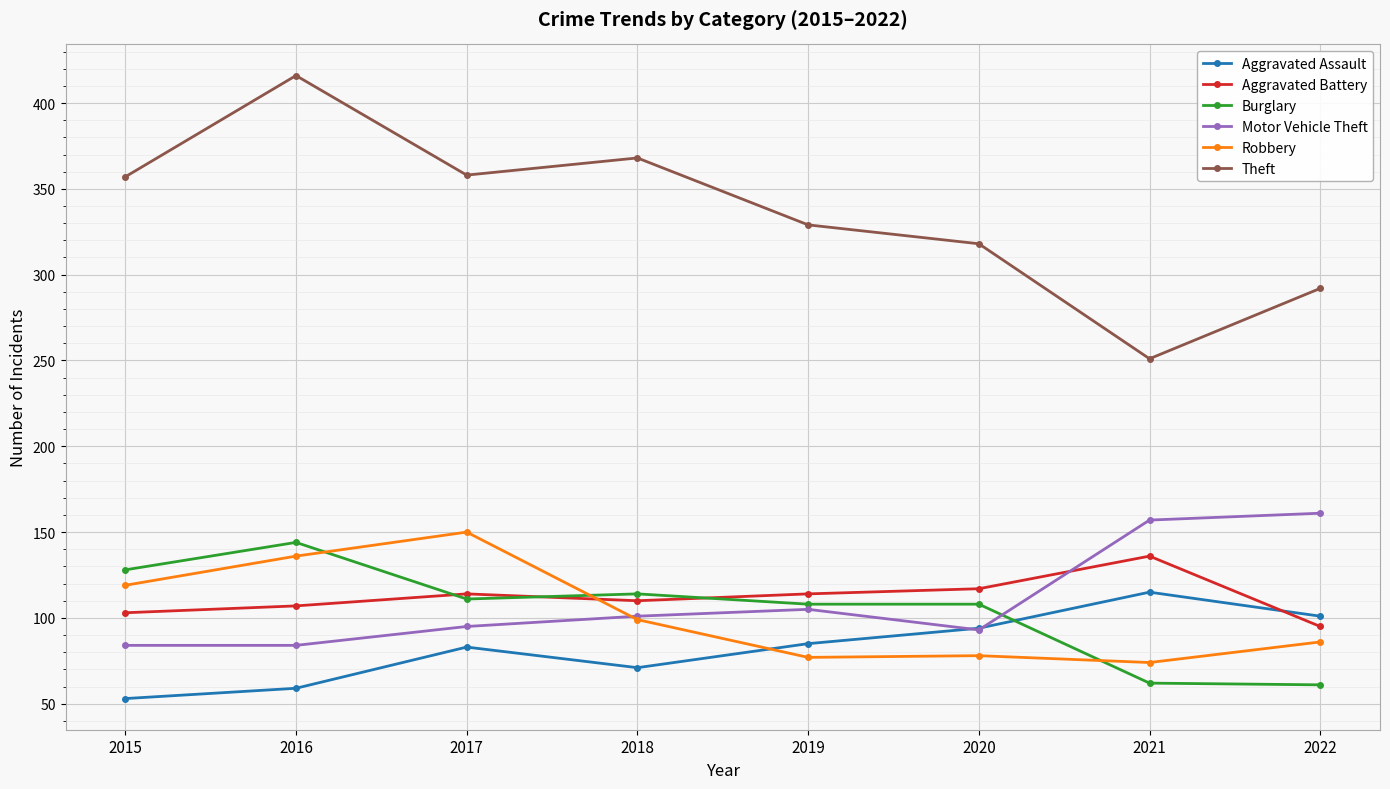

What is the difference between the highest and lowest values at 2020?

240